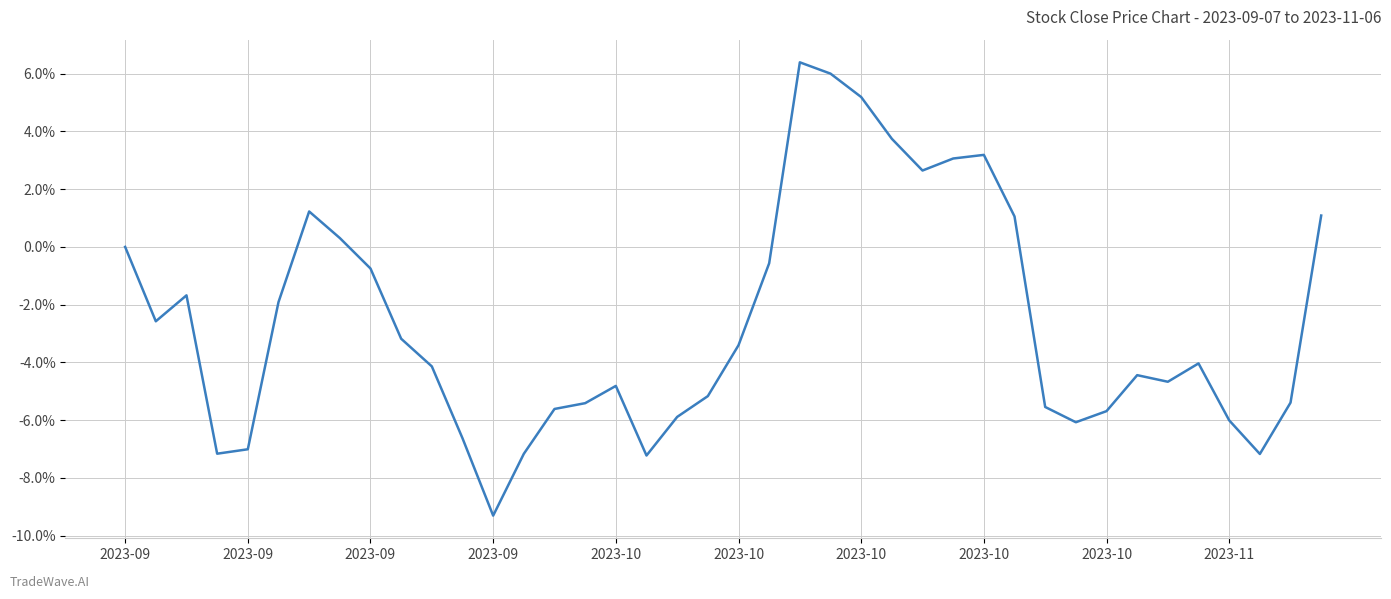

What is the minimum value shown in the chart?

-9.3